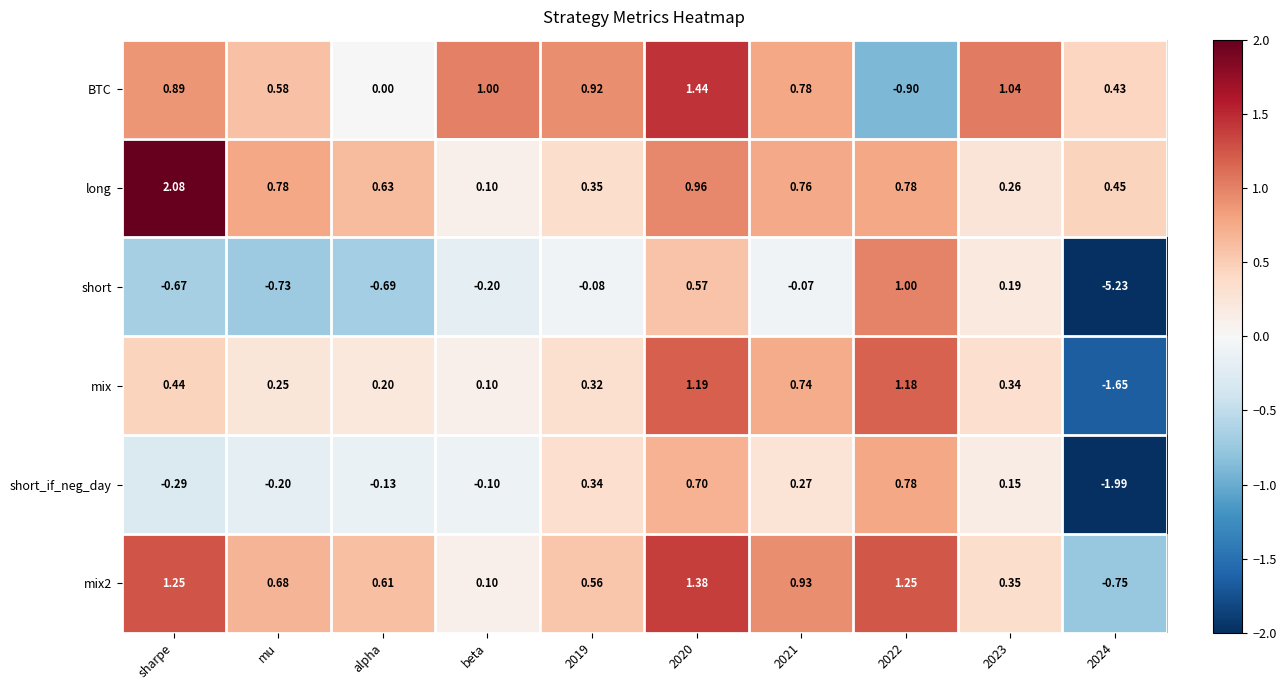

At which label does BTC first exceed 0?

sharpe